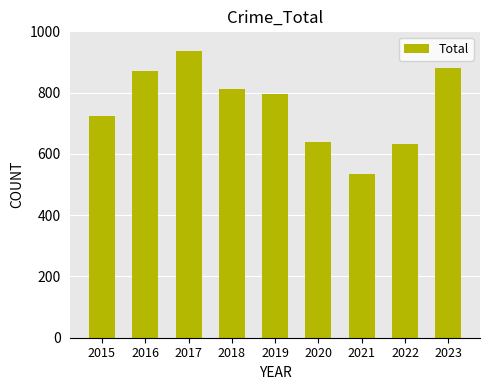

How many categories are shown in the chart?

9